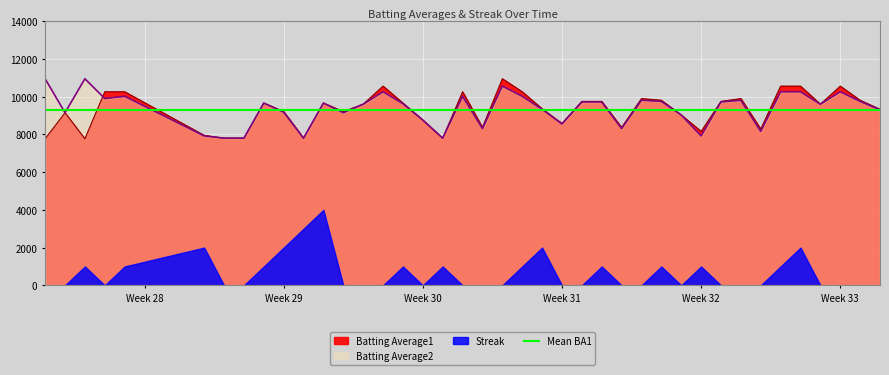

What is the difference between the maximum and minimum values in the Batting Average1 series?

3180.0